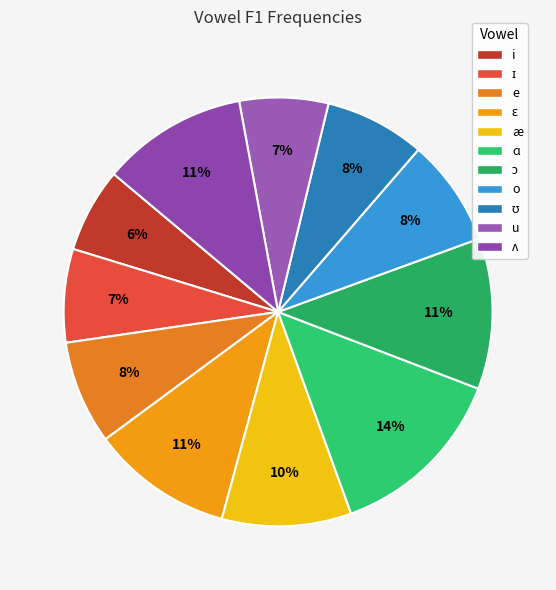

What is the ratio of the value at ɑ to the value at o?

1.7